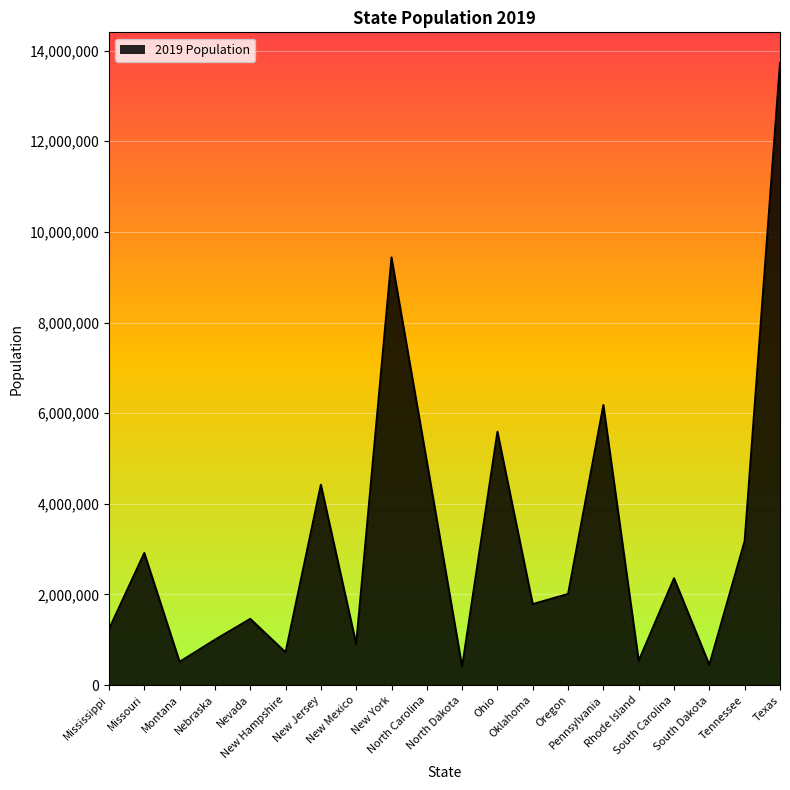

The value at Nebraska is 1001268. True or false?

True